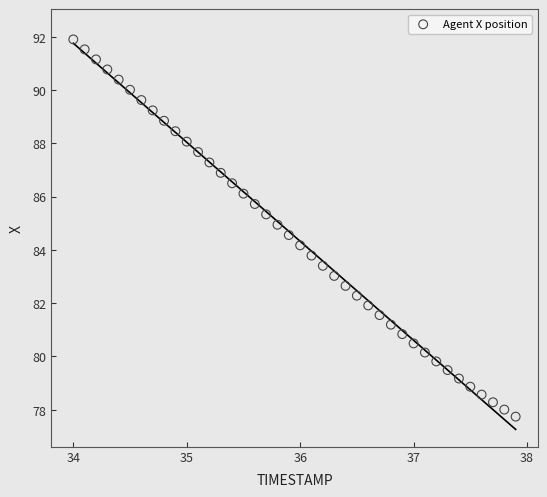

What is the range of Y values (max minus min)?

14.2